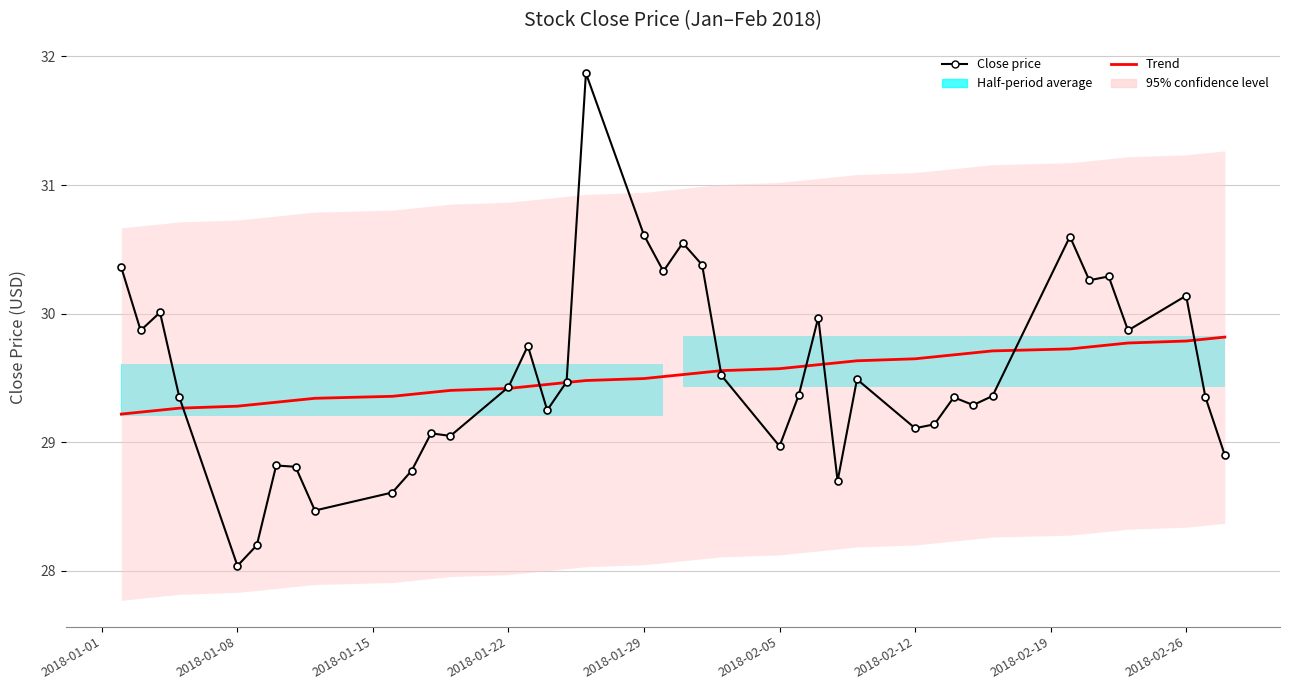

How many lines are shown in the chart?

2